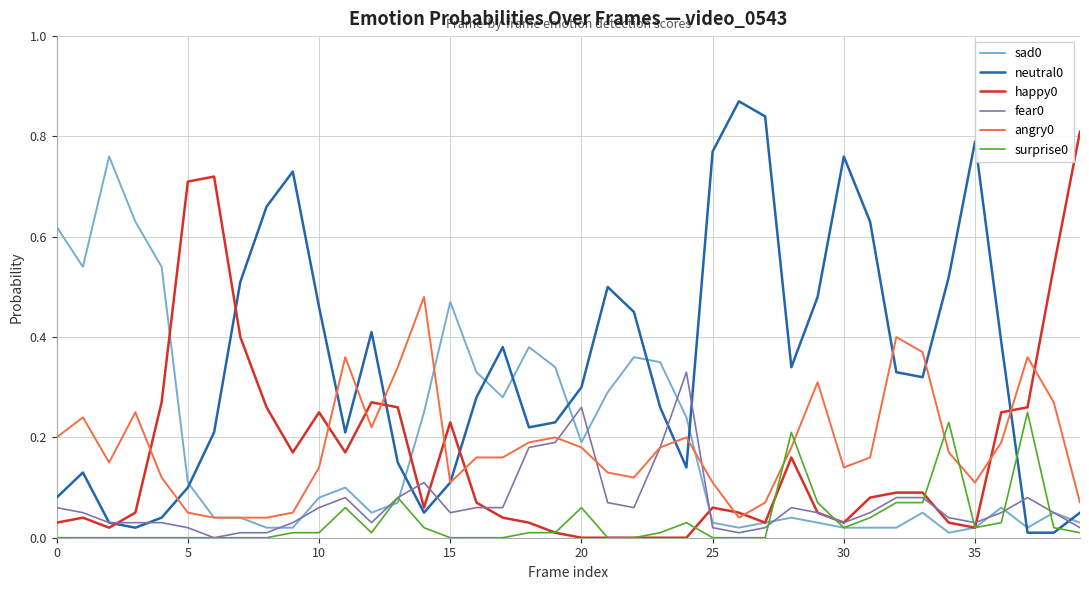

How many lines are shown in the chart?

6